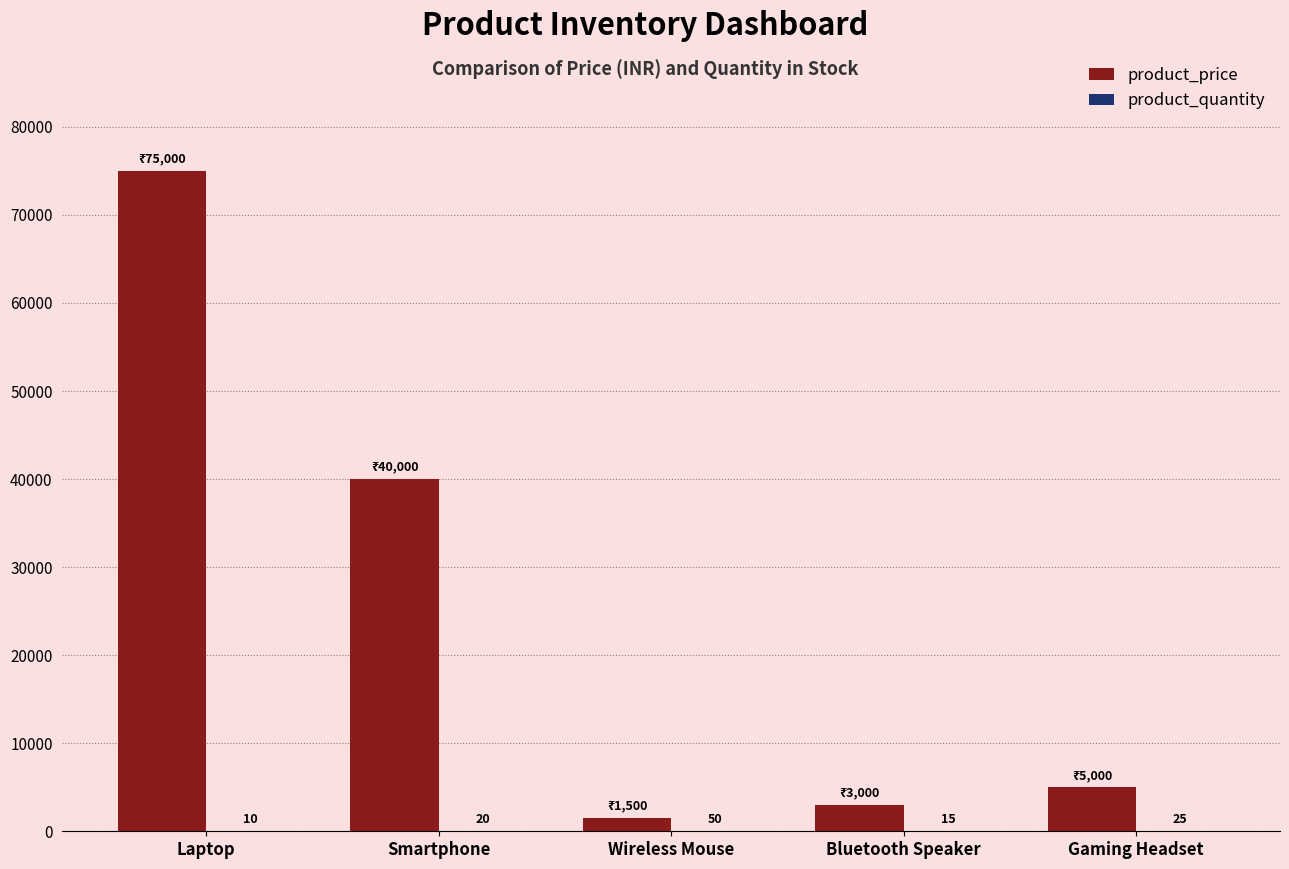

What is the greatest value displayed?

75000